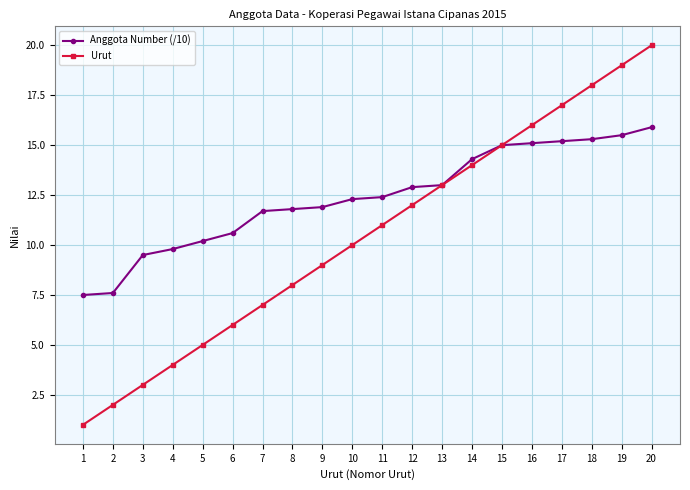

At which label is Anggota Number (/10) closest to 11?

6